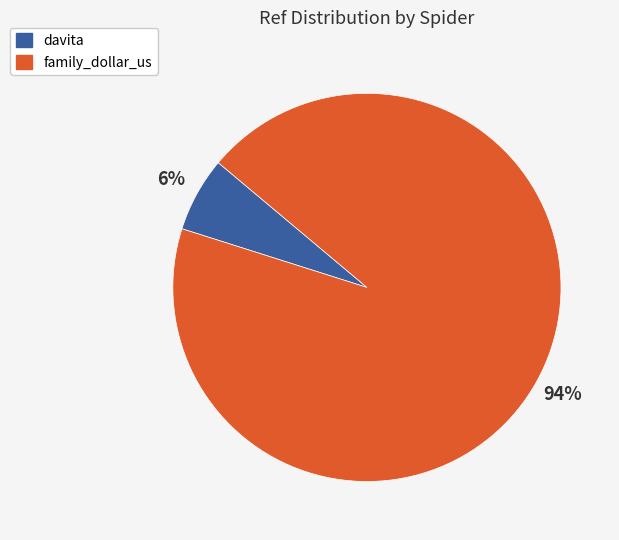

How many segments does this pie chart have?

2